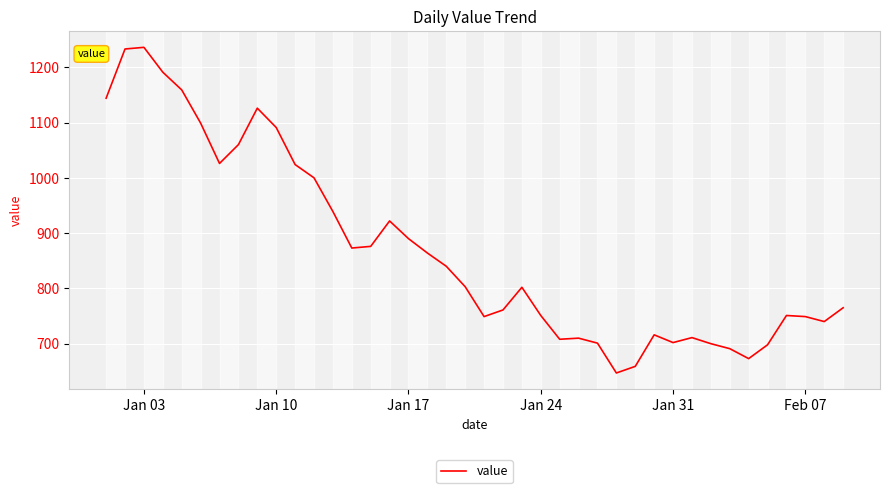

What is the greatest value displayed?

1236